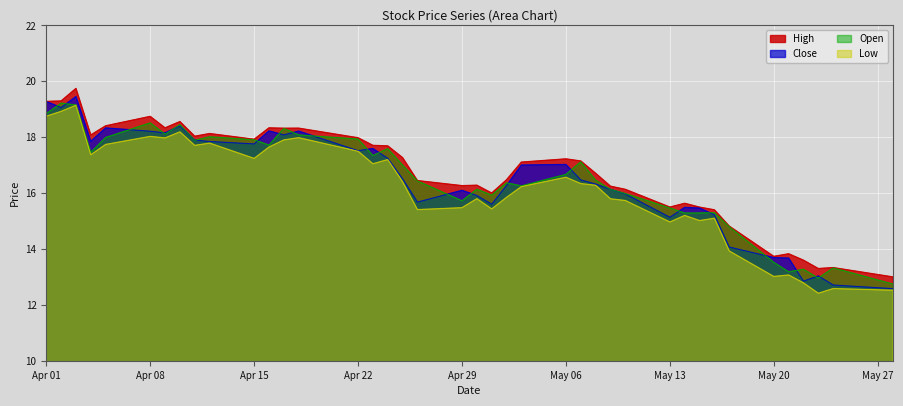

Is it true that Low equals 16.6 at May 06?

True